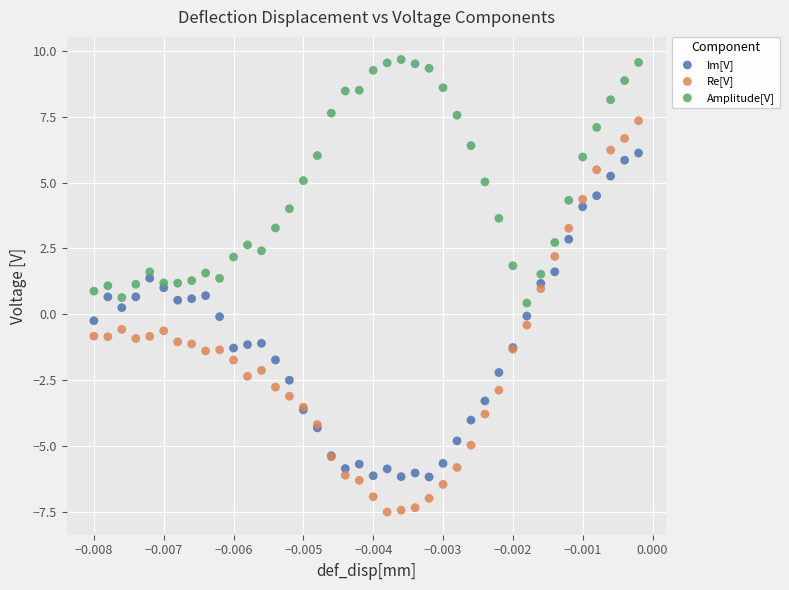

Which series contains the highest Y value?

Amplitude[V]